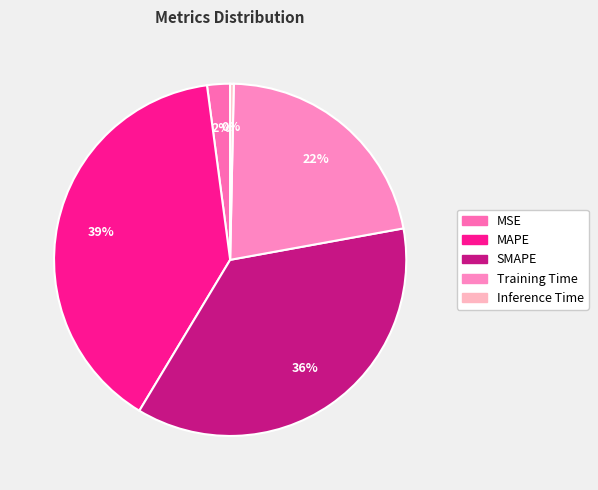

Combined, do MSE and Inference Time account for over 50%?

No